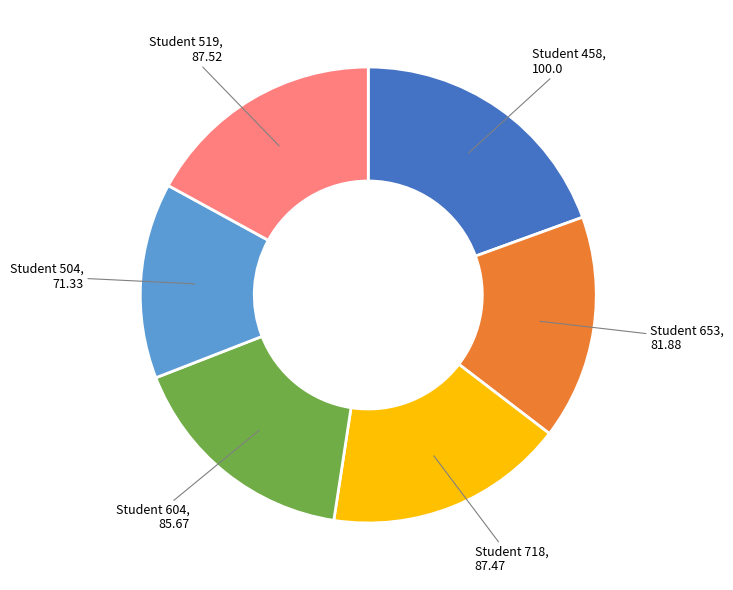

Is there a majority slice in this chart?

No